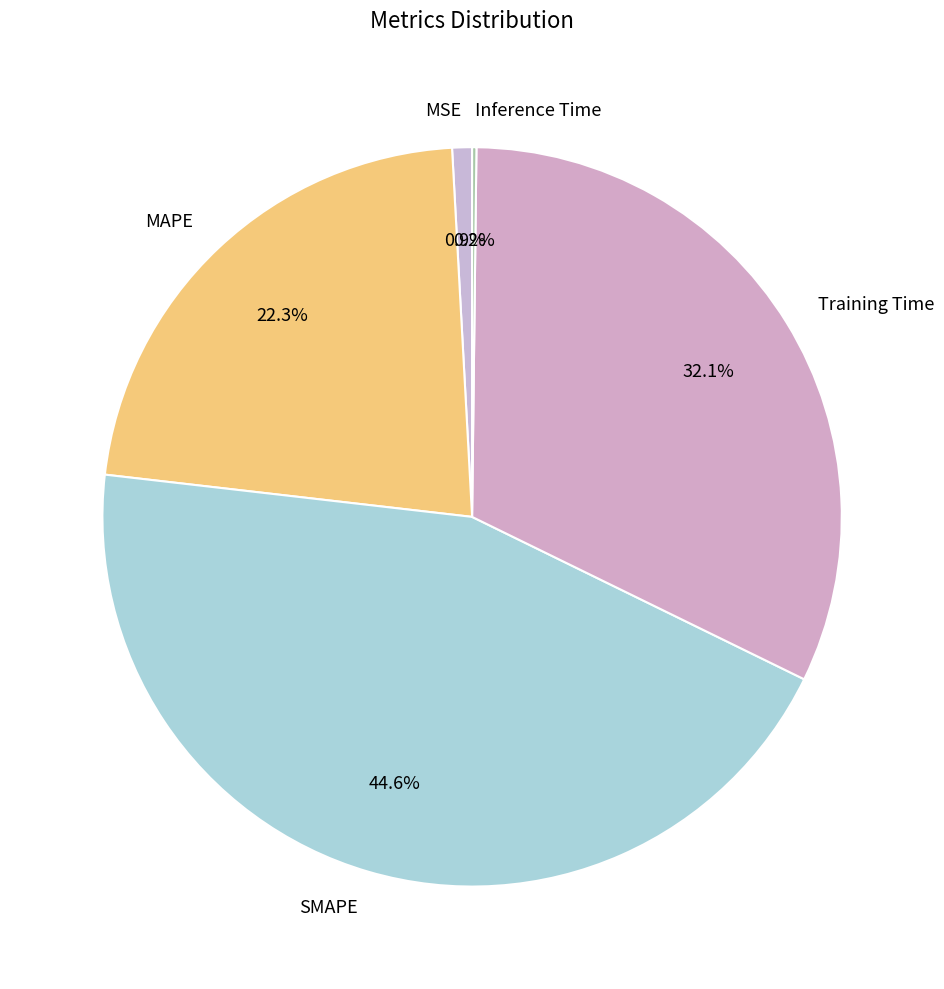

Which has a higher value, MSE or Training Time?

Training Time